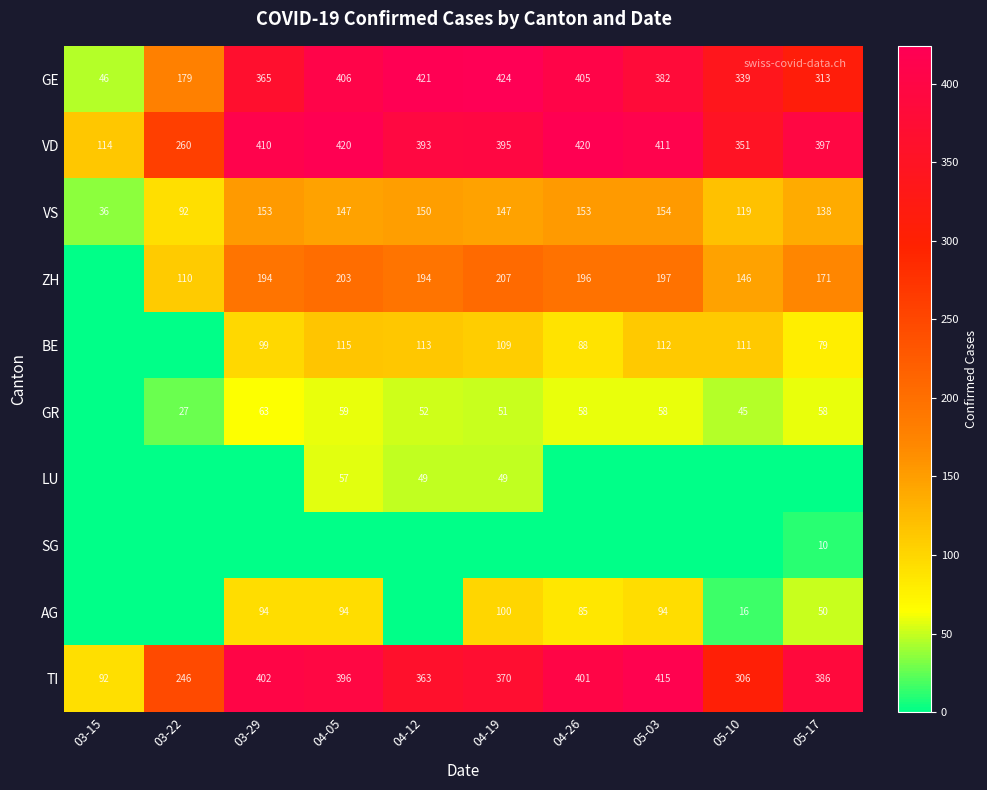

At which label does TI reach its minimum?

03-15